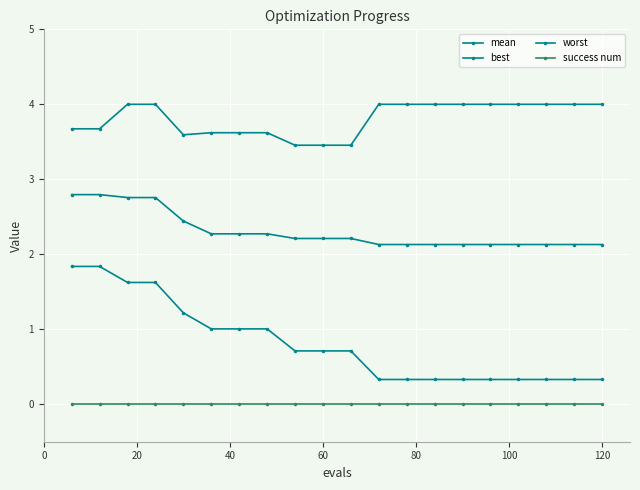

Rank the series by their average value, from highest to lowest.

worst, mean, best, success num